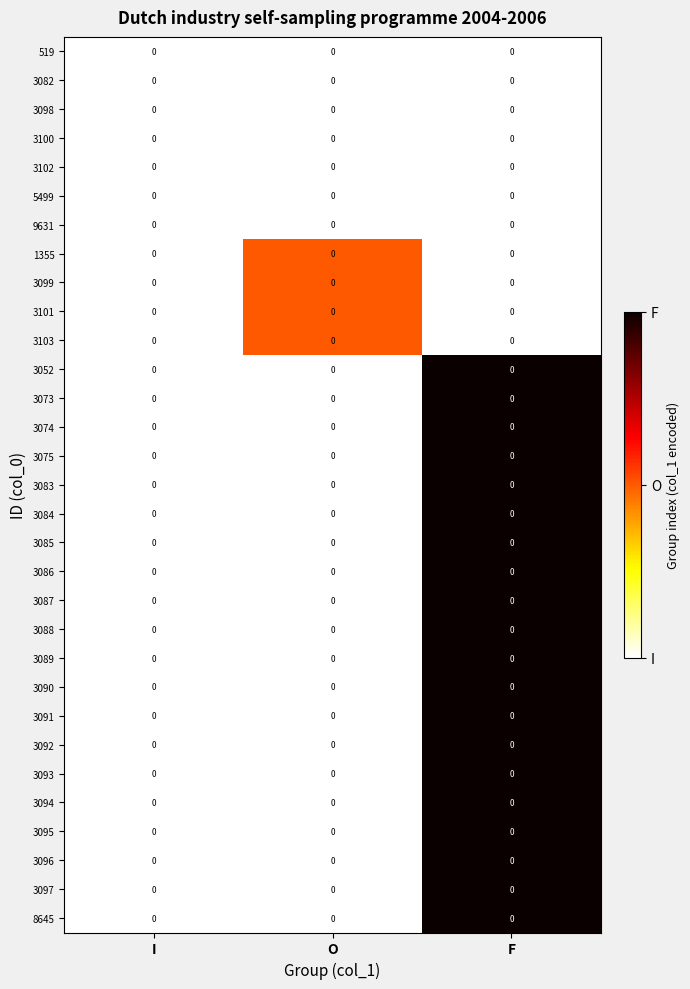

Which label corresponds to the smallest value in the chart?

I